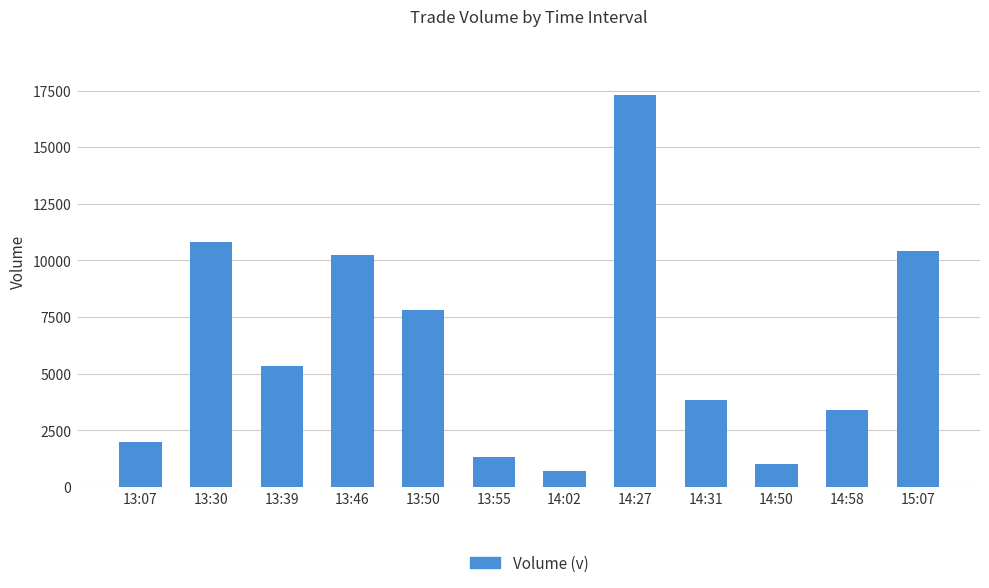

What is the minimum value shown in the chart?

719